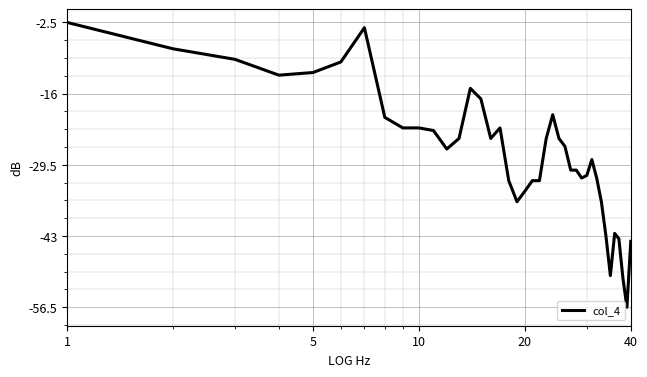

What is the greatest value displayed?

-2.5